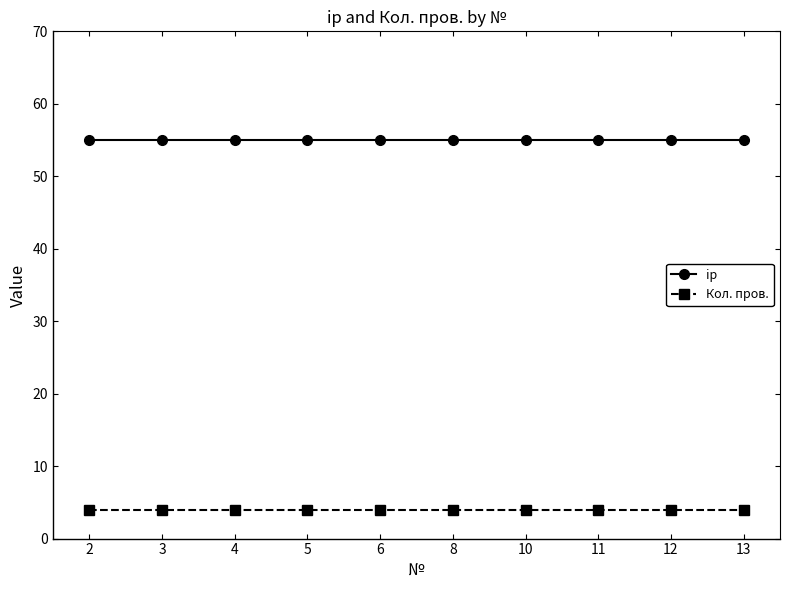

True or false: ip and Кол. пров. intersect in this chart.

False